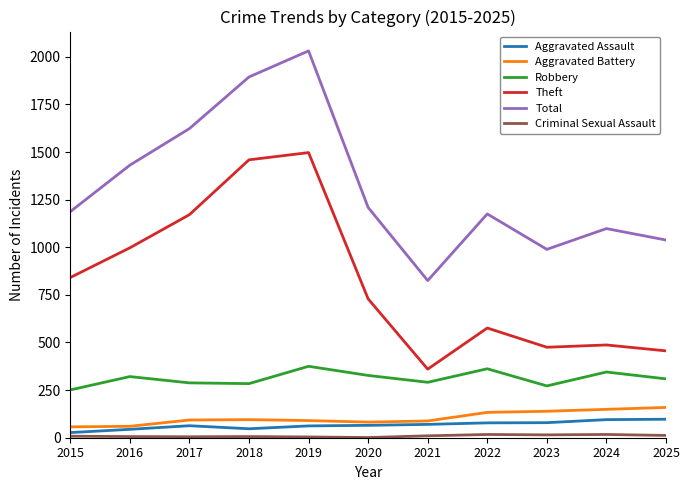

Which series has the largest range (max minus min)?

Total